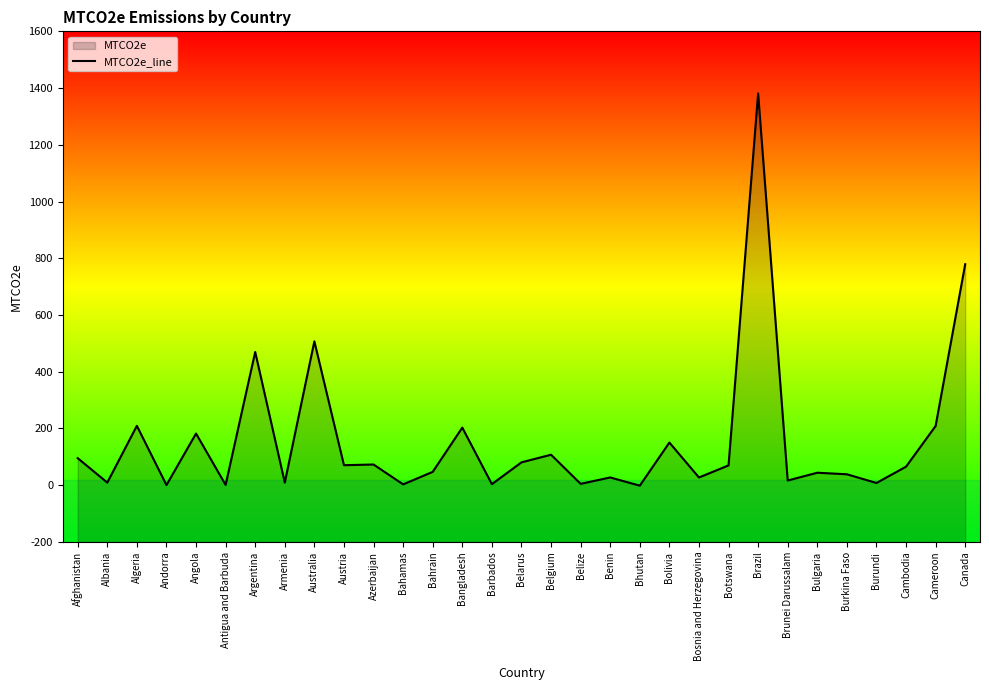

What is the change in value from Antigua and Barbuda to Austria?

+69.5